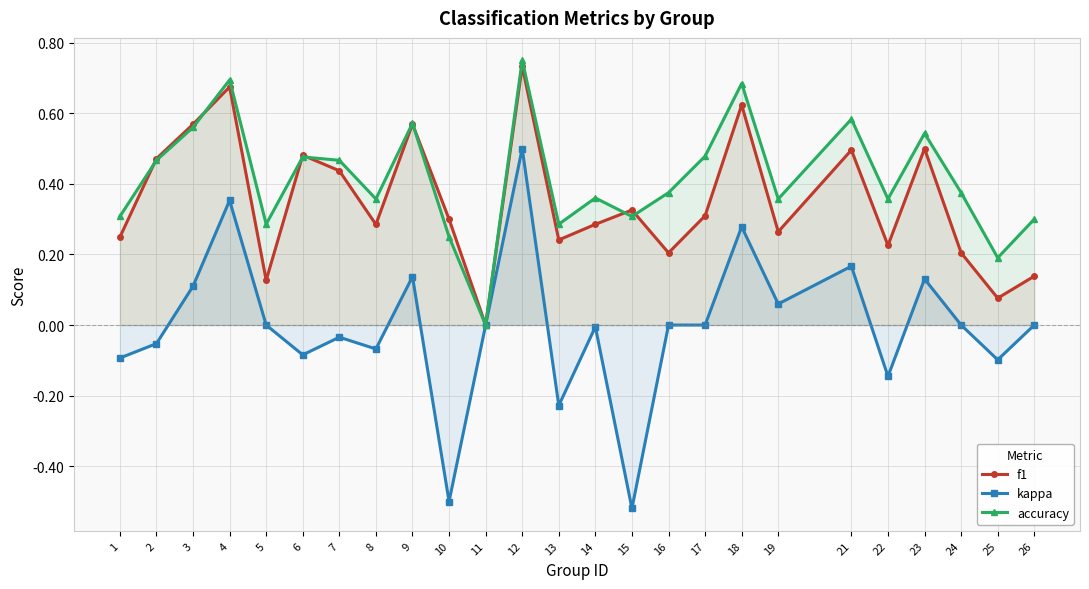

Which series changed the most between 1 and 26?

f1